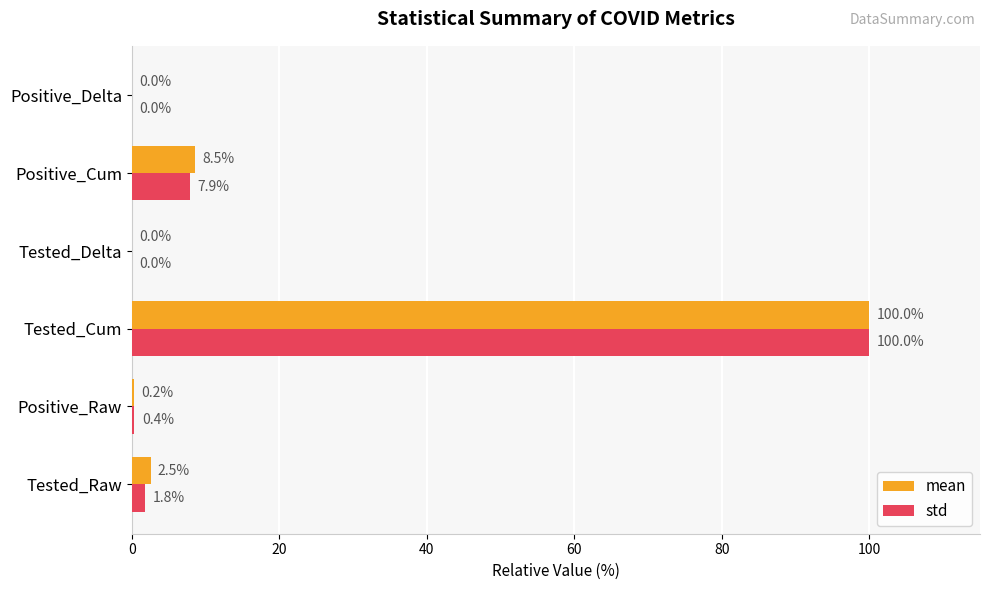

What value does the std series have at Positive_Cum?

7.9